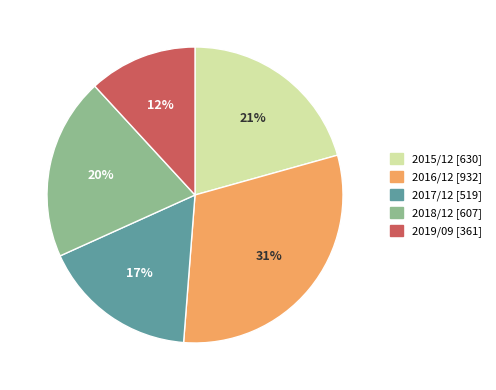

To the nearest percent, what is the difference between the largest and smallest slice percentages?

19%